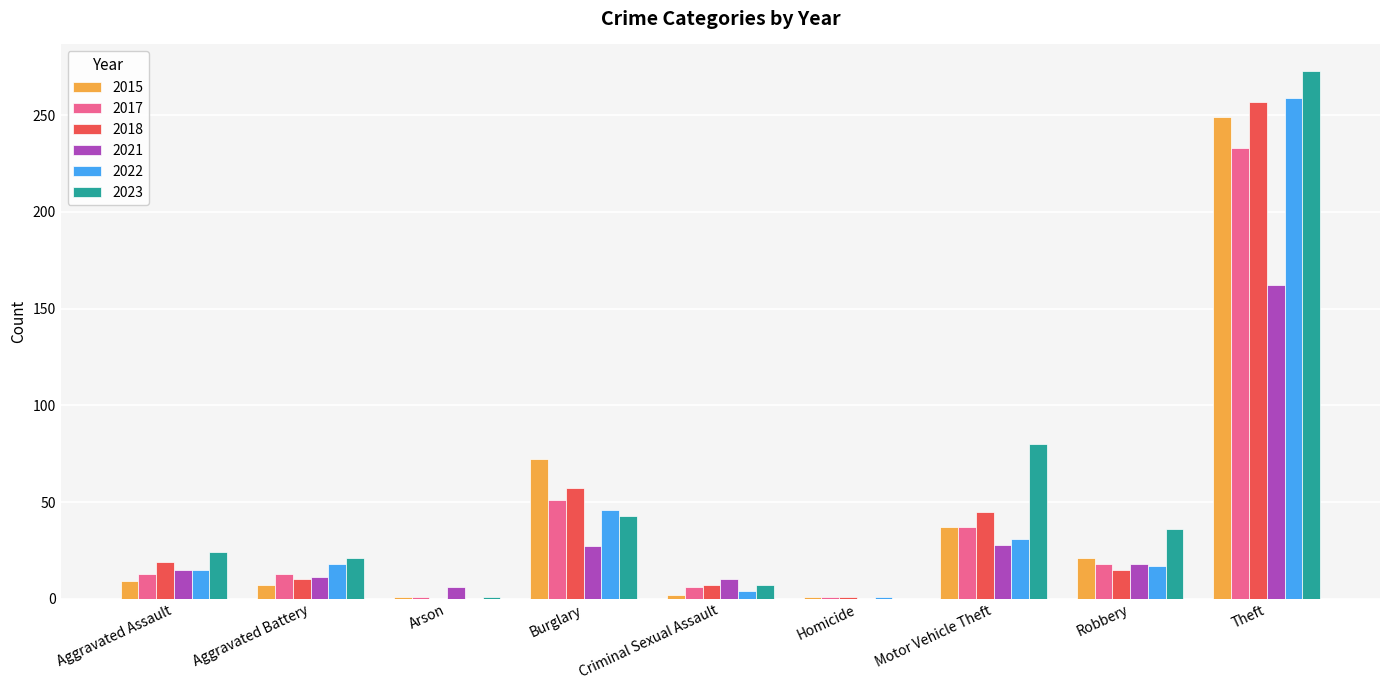

Read the 2022 value at Burglary, to the nearest 50.

50